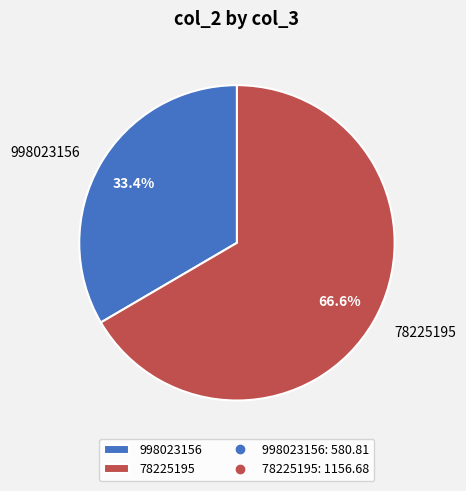

To the nearest percent, what is the difference between the 78225195 and 998023156 slice percentages?

33%